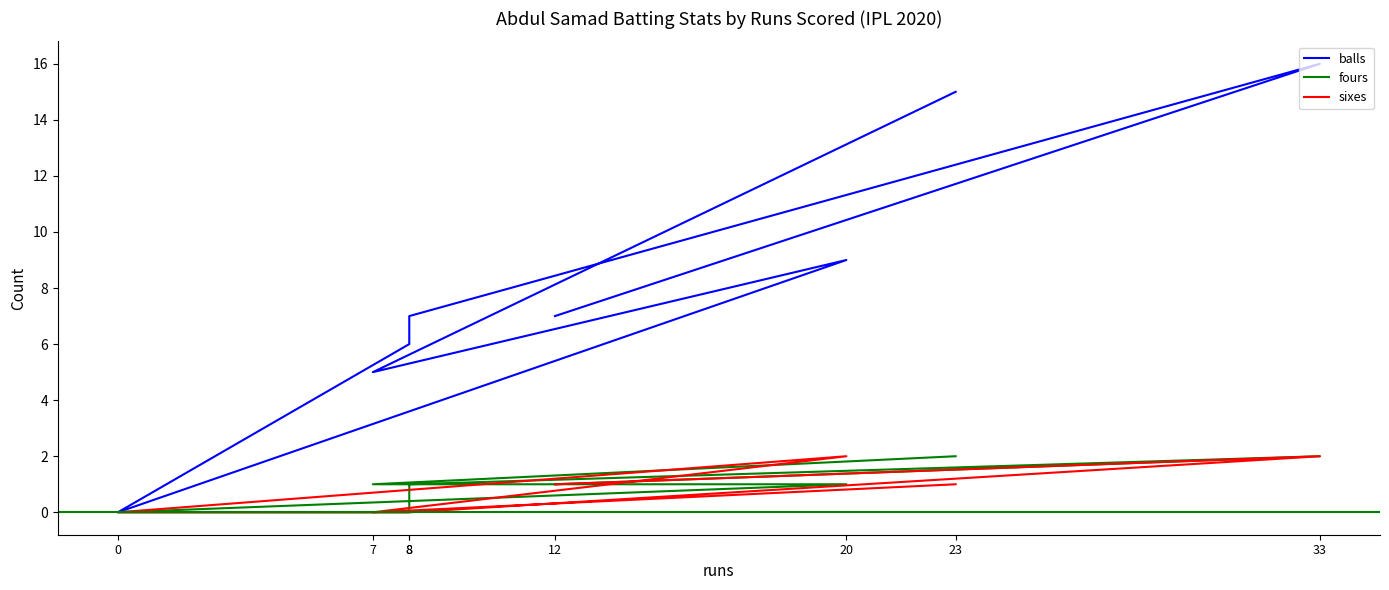

Read the sixes value at 20.

2